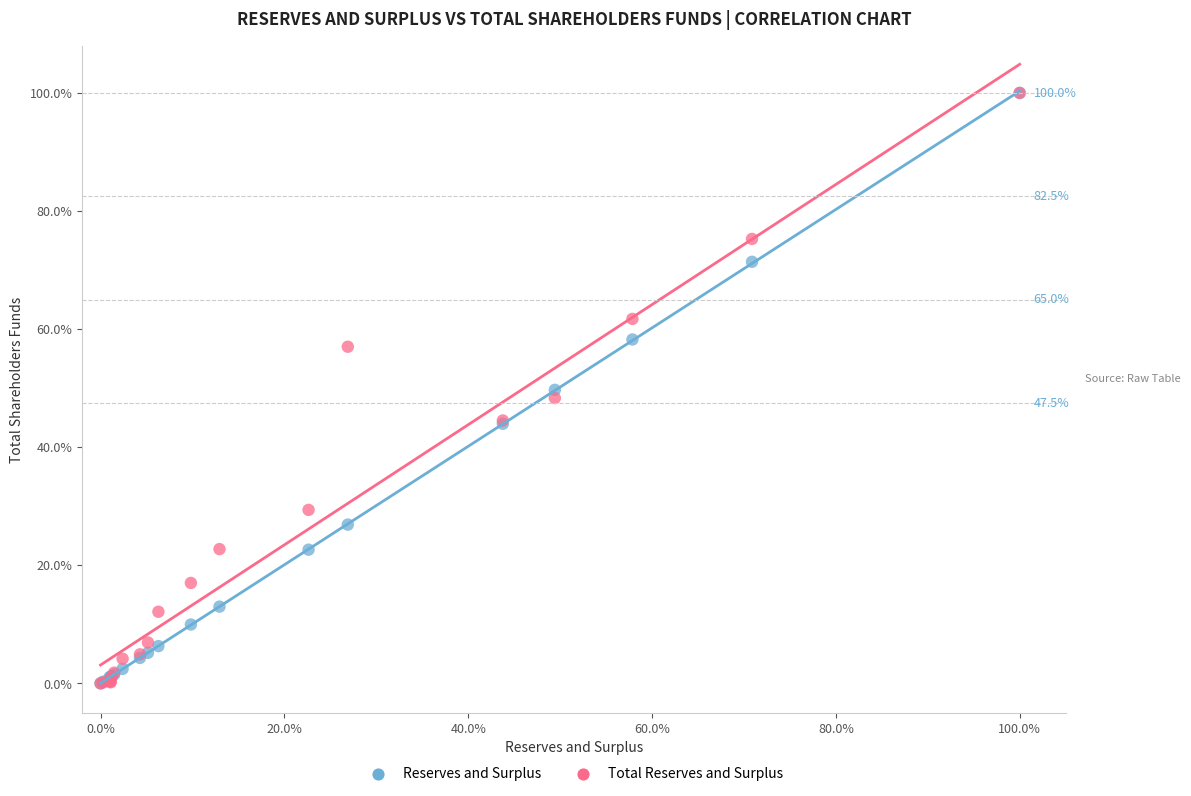

What are all the series names shown in the legend?

Reserves and Surplus, Total Reserves and Surplus